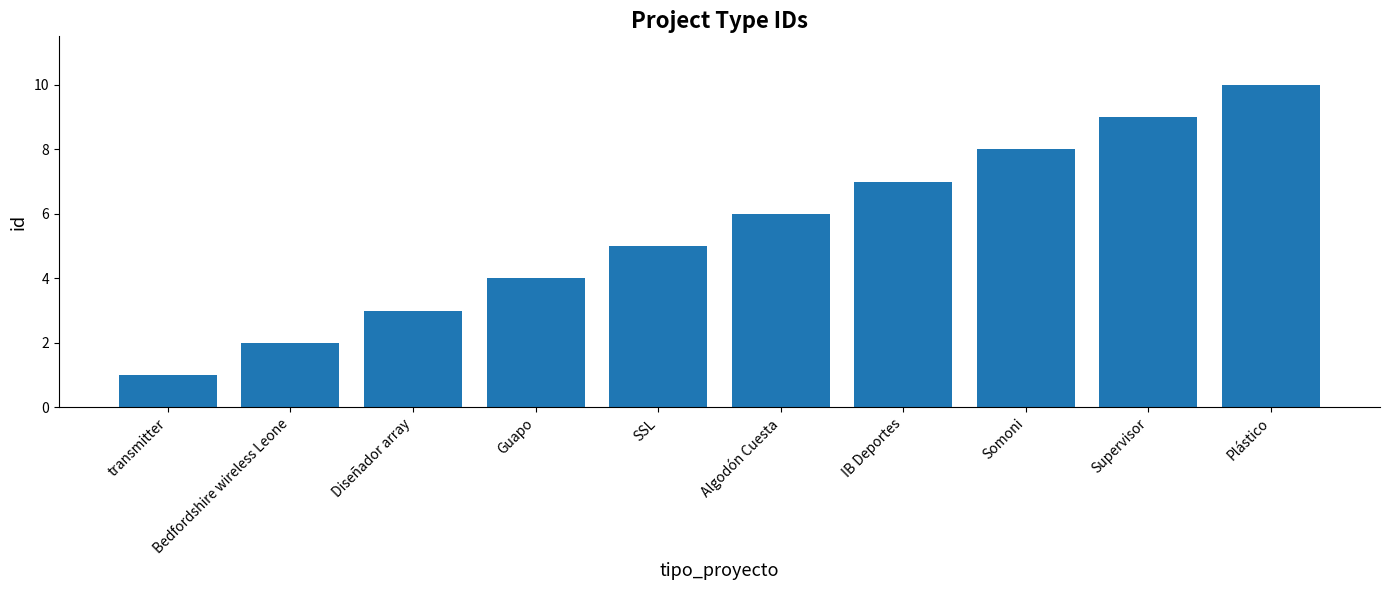

How many data points does each series have?

10